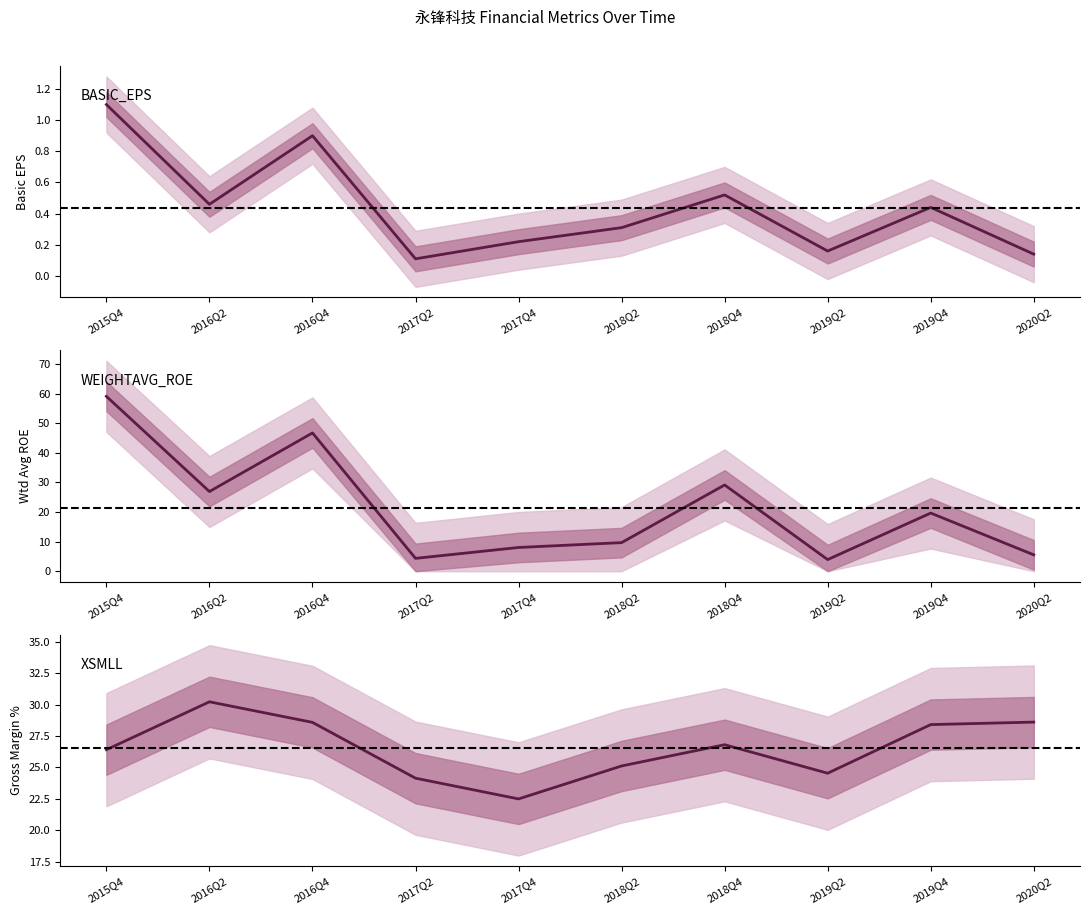

What is the smallest value displayed?

0.1